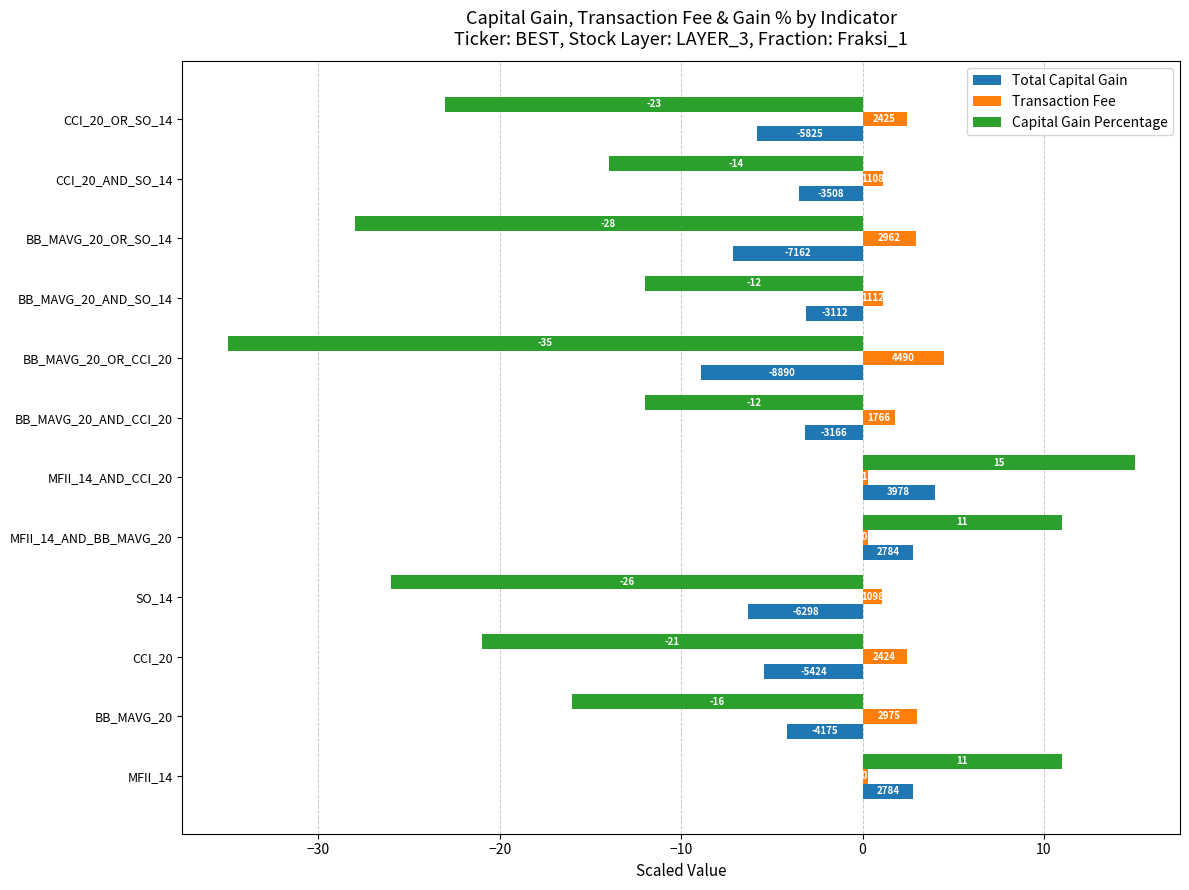

What are all the series names shown in the legend?

Total Capital Gain, Transaction Fee, Capital Gain Percentage